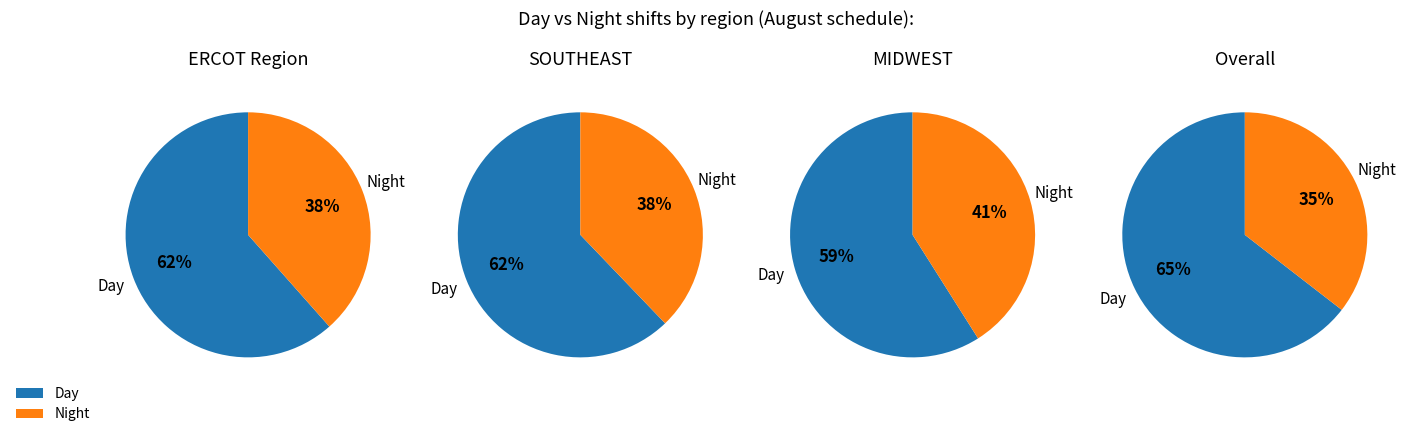

How many slices are in this pie chart?

2